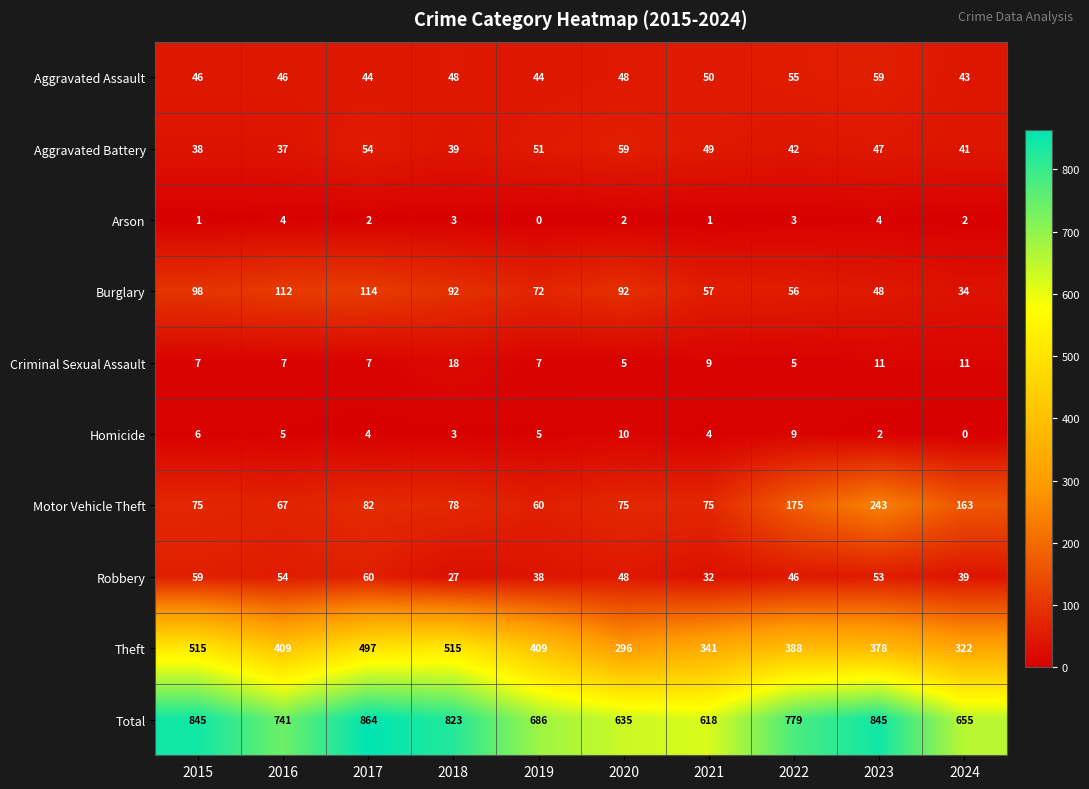

At 2024, list the series in order from largest to smallest.

Total, Theft, Motor Vehicle Theft, Aggravated Assault, Aggravated Battery, Robbery, Burglary, Criminal Sexual Assault, Arson, Homicide